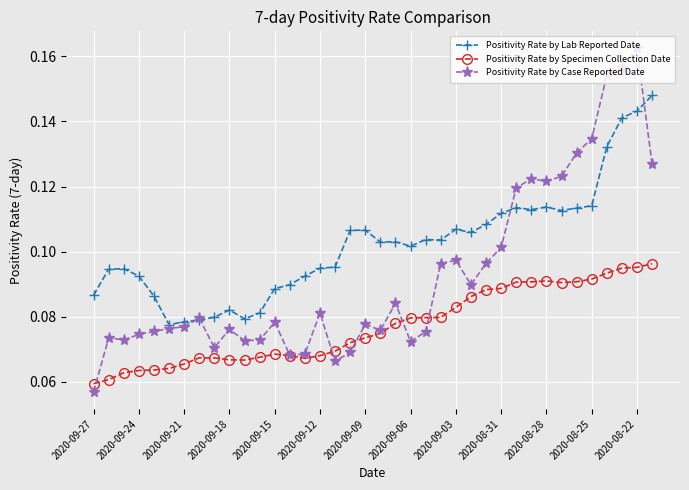

True or false: Positivity Rate by Lab Reported Date and Positivity Rate by Specimen Collection Date cross at least once.

False